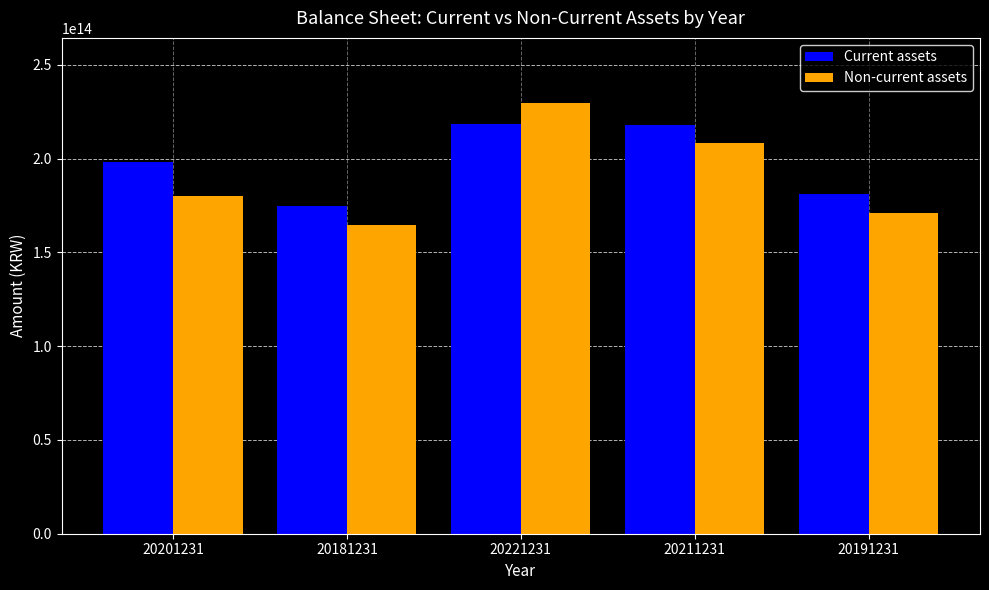

Between 20221231 and 20191231, which series saw the biggest shift?

Non-current assets